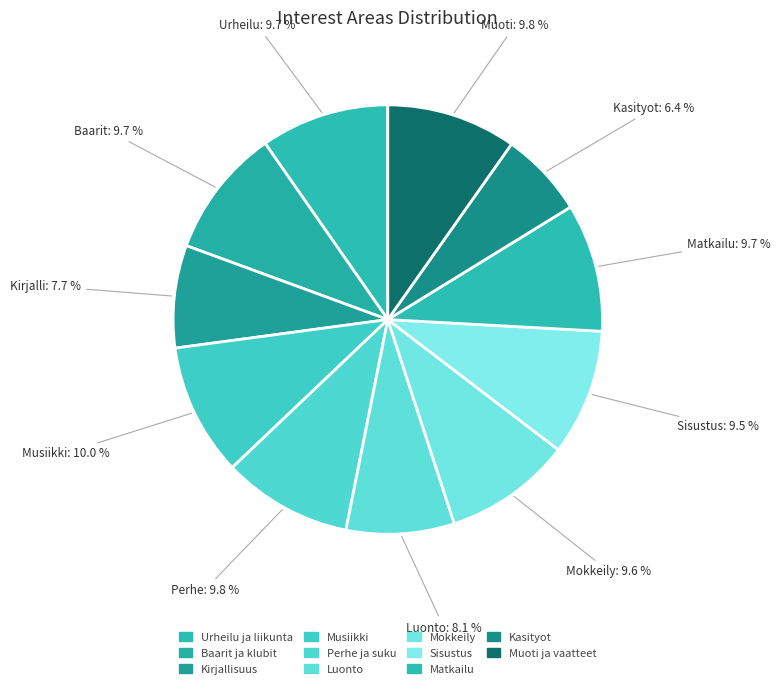

How many segments does this pie chart have?

11